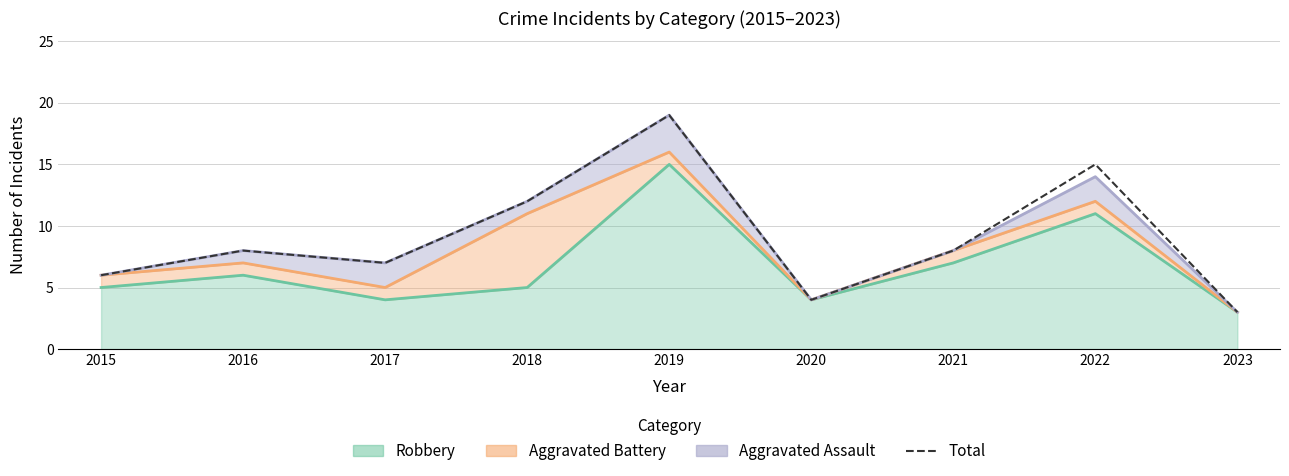

How many interior local peaks (higher than both neighbors) does the data have?

3